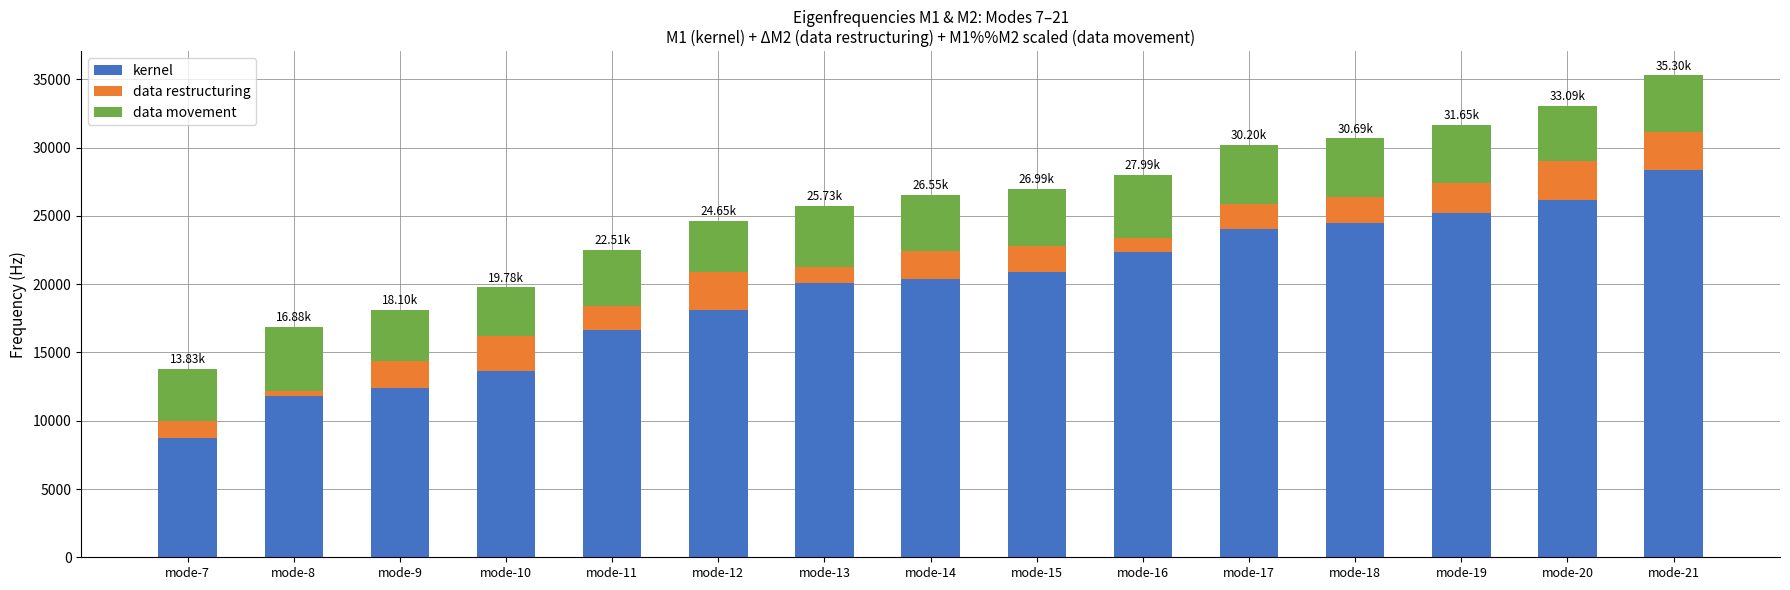

What is the total value across all series at mode-21?

35302.4